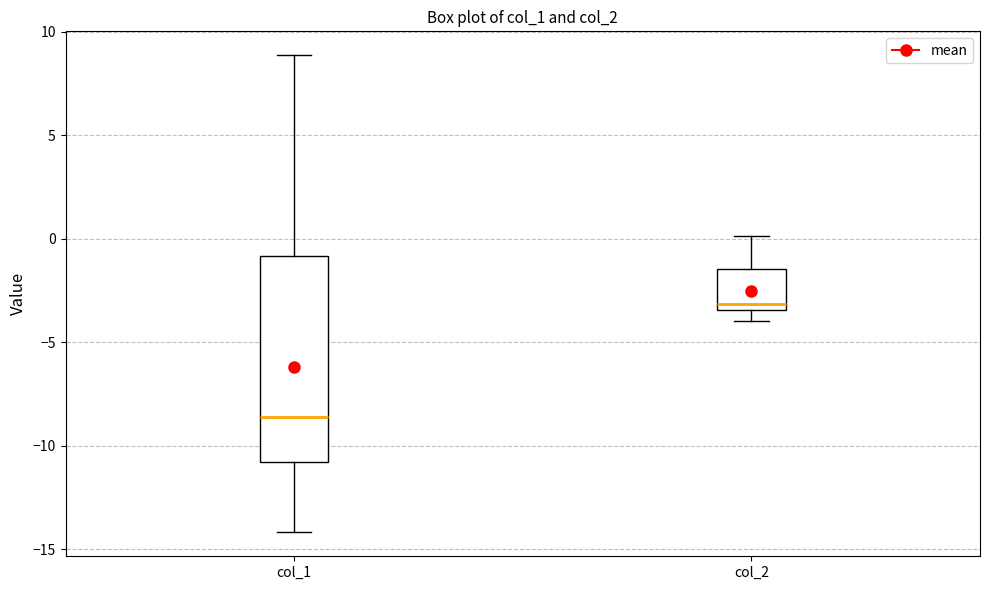

Where is the upper edge of the box for col_2 on the y-axis? The values are not printed on the chart, so give them approximately, as read against the axis.

-1.5